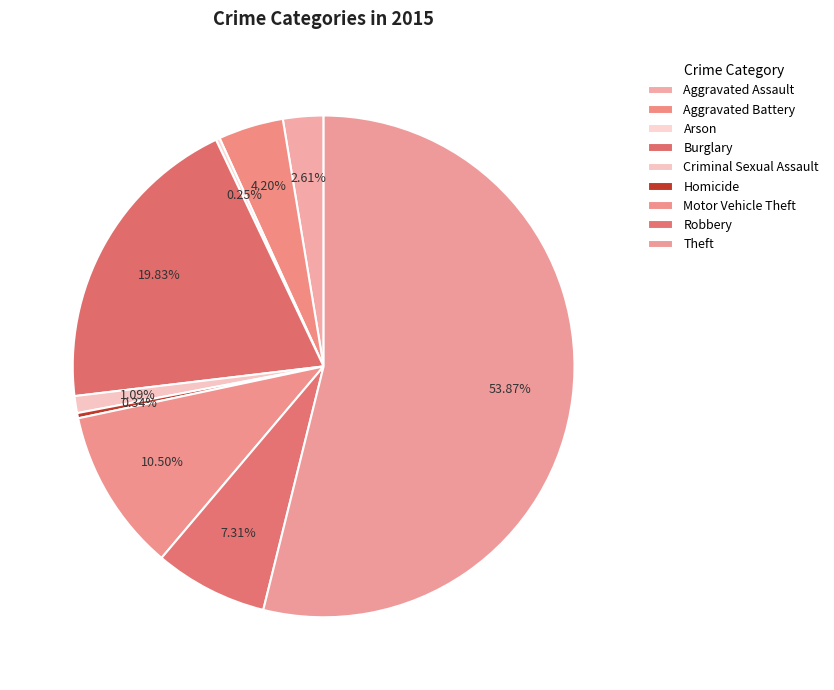

Combined, what portion of the pie is Robbery and Burglary?

27.1%